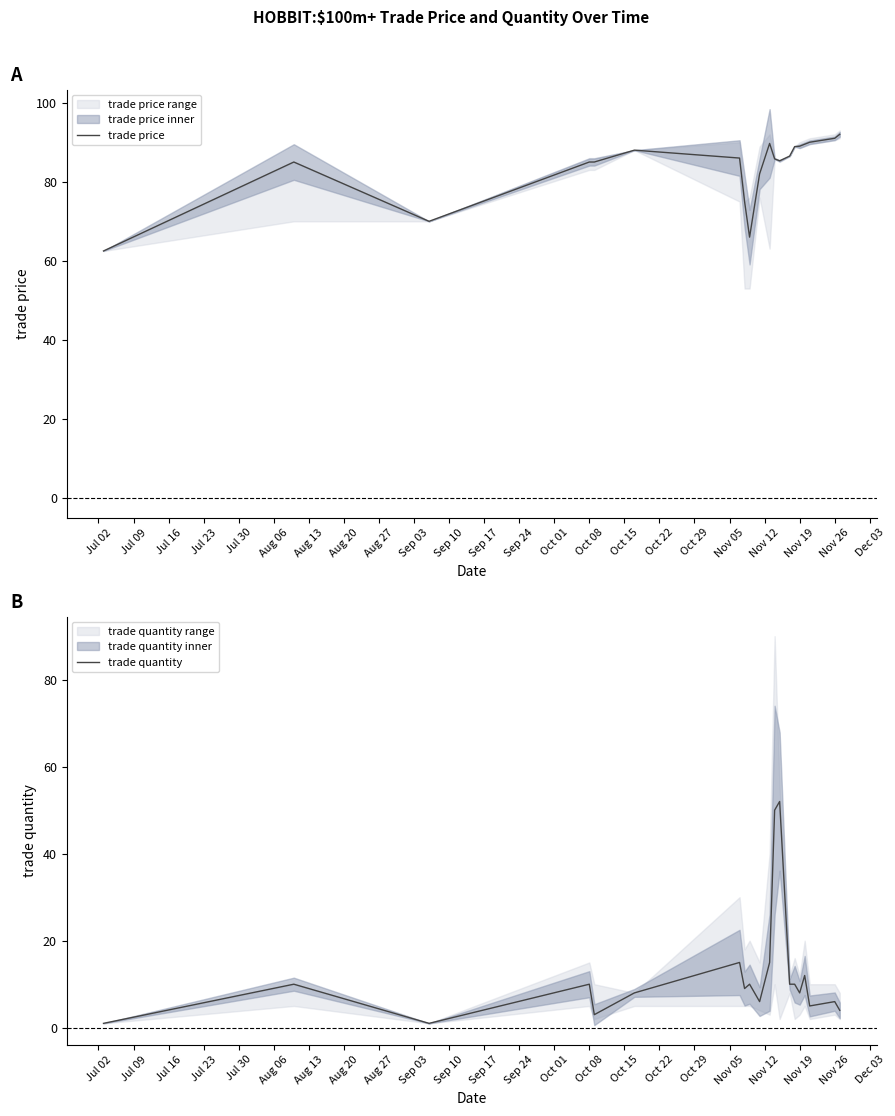

The value of trade quantity at Oct 08 is 15. True or false?

False